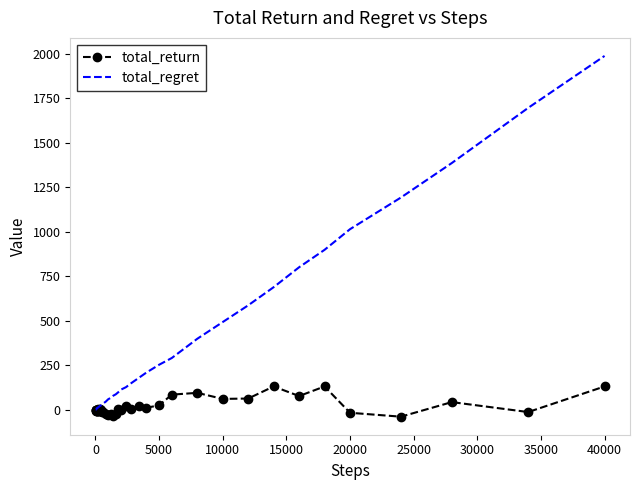

Rank the series by their maximum value, from lowest to highest.

total_return, total_regret